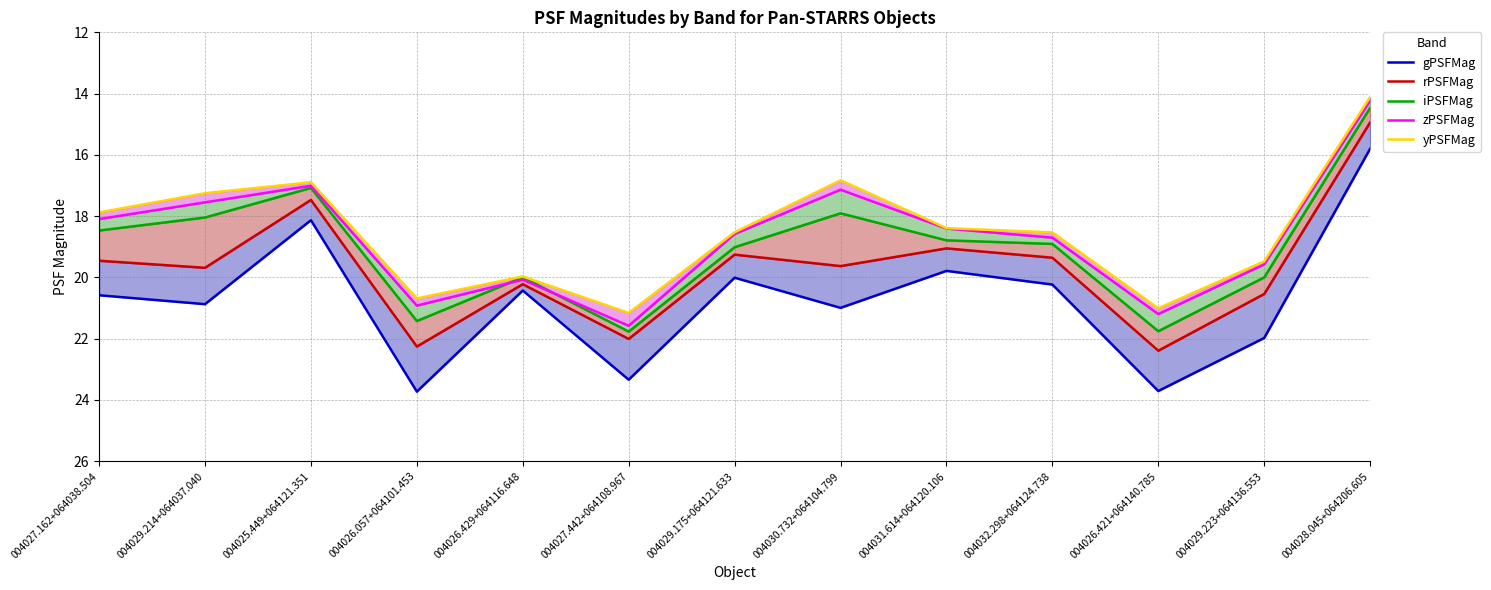

At 004029.223+064136.553, list the series in order from smallest to largest.

yPSFMag, zPSFMag, iPSFMag, rPSFMag, gPSFMag